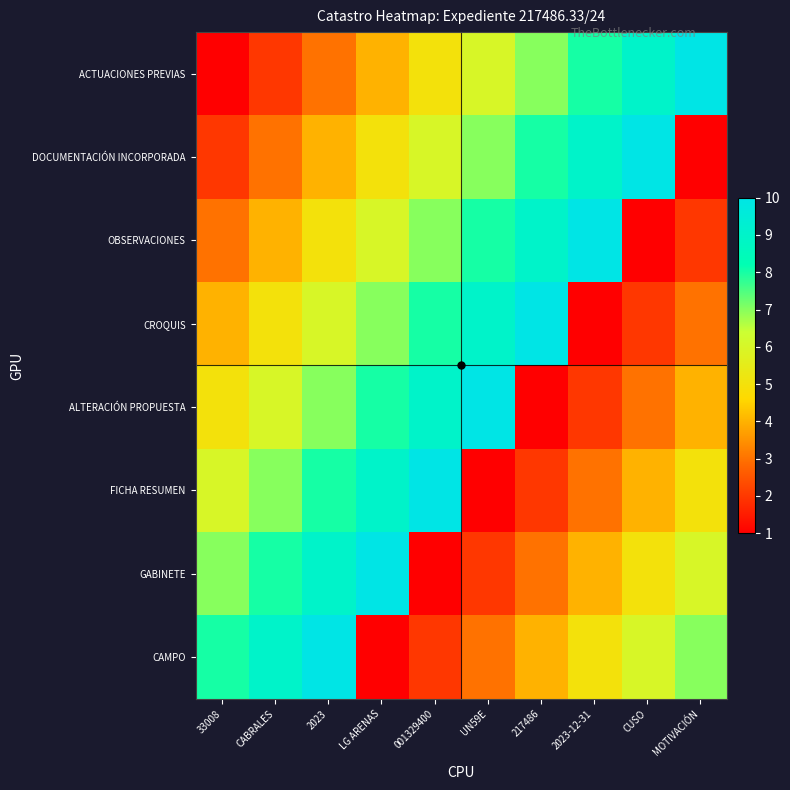

How many distinct data groups are displayed?

8